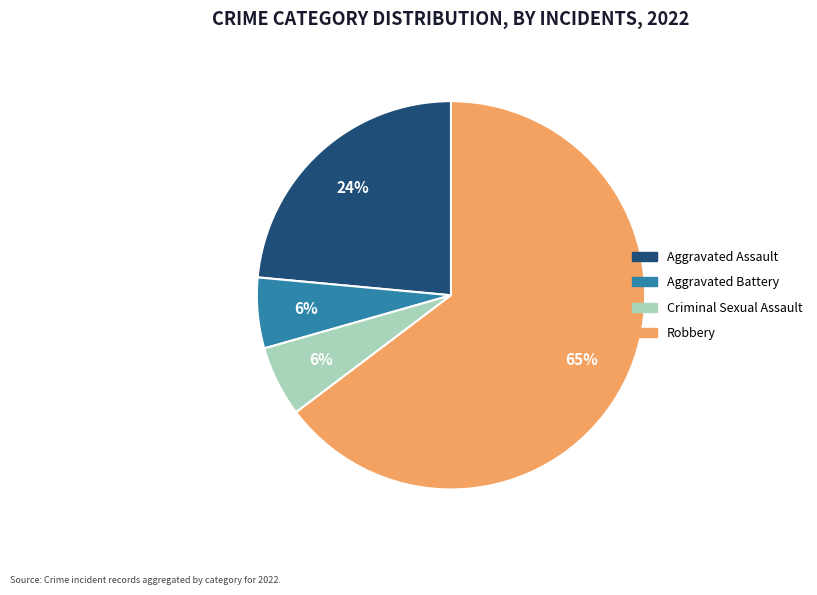

True or false: Aggravated Assault accounts for 10% of the total.

False